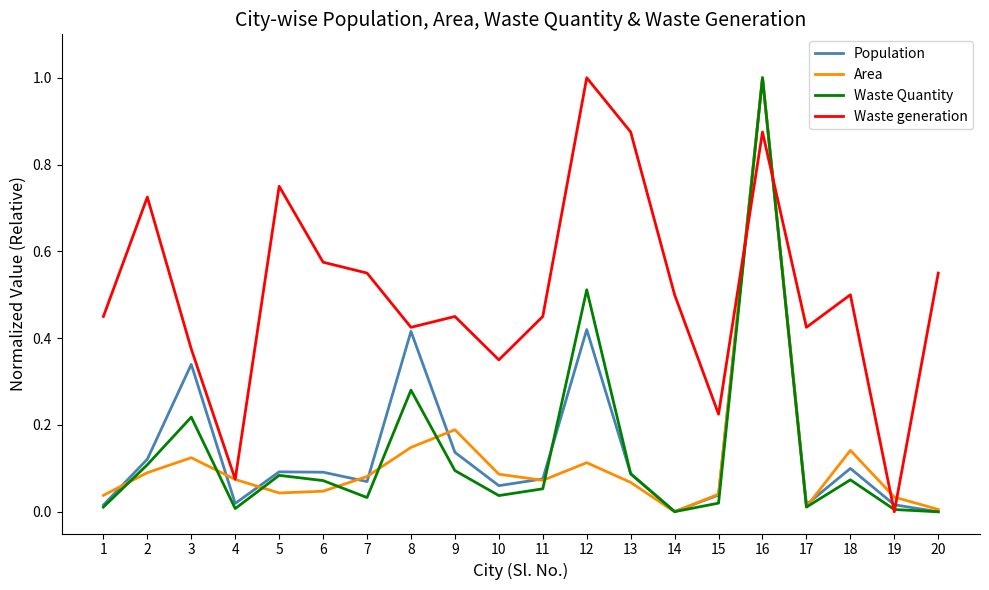

At which category does Population reach its first local valley?

4